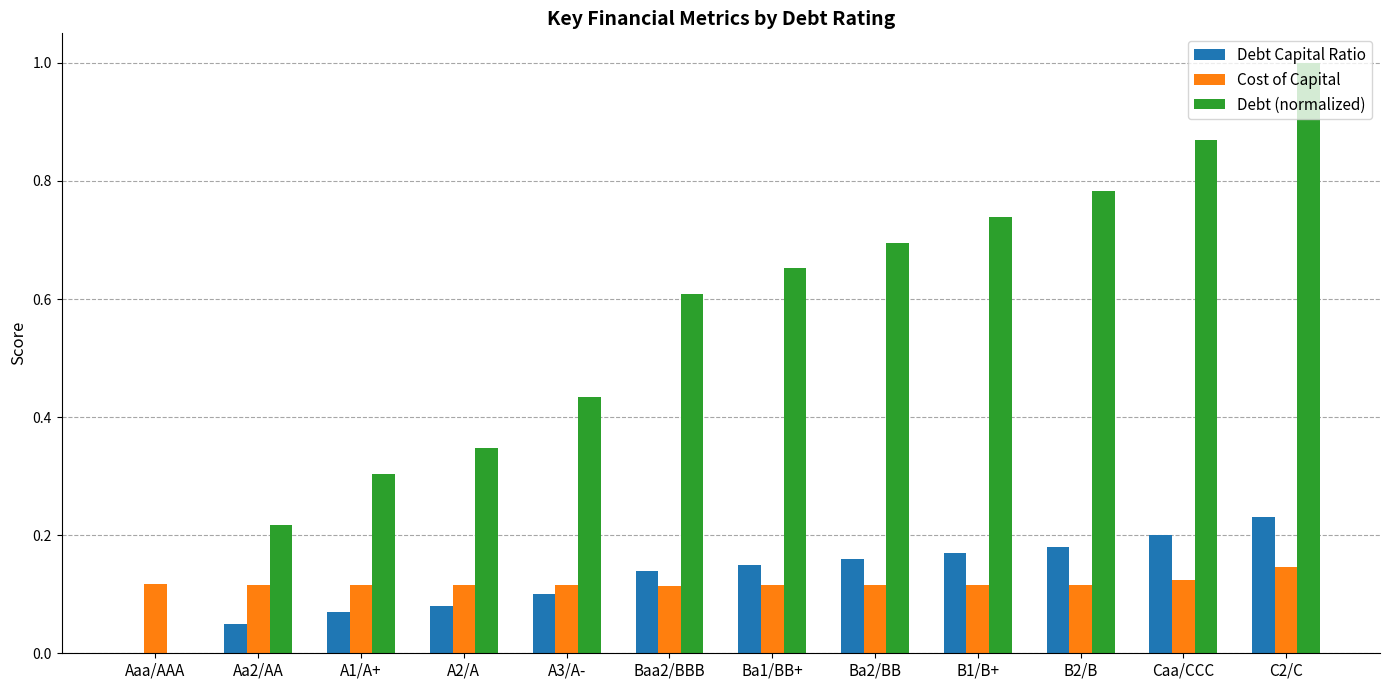

Which series changed the most between Aa2/AA and B2/B?

Debt (normalized)